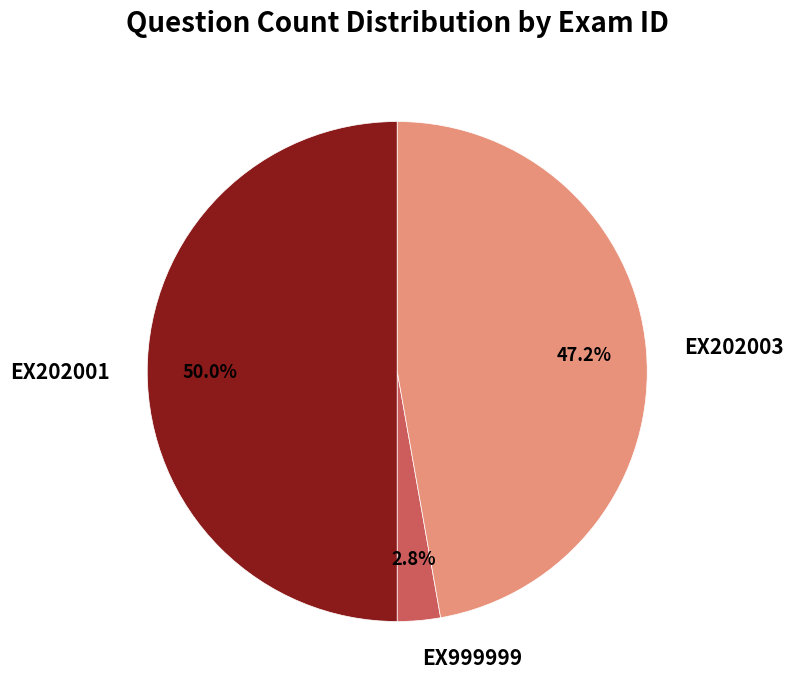

Rank the categories by value from lowest to highest.

EX999999, EX202003, EX202001